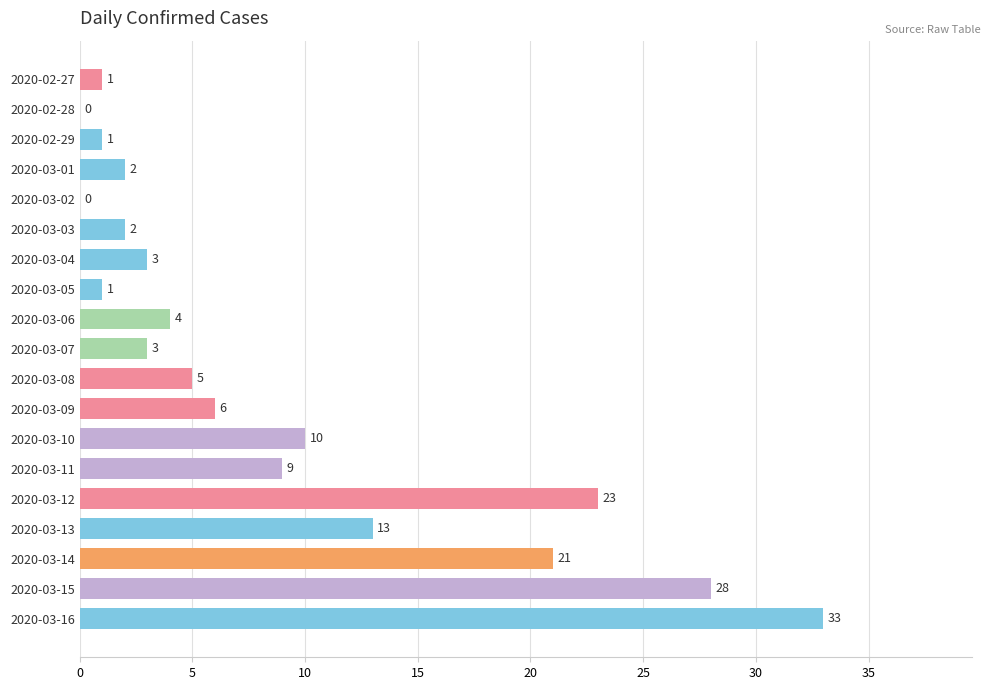

What is the greatest value displayed?

33